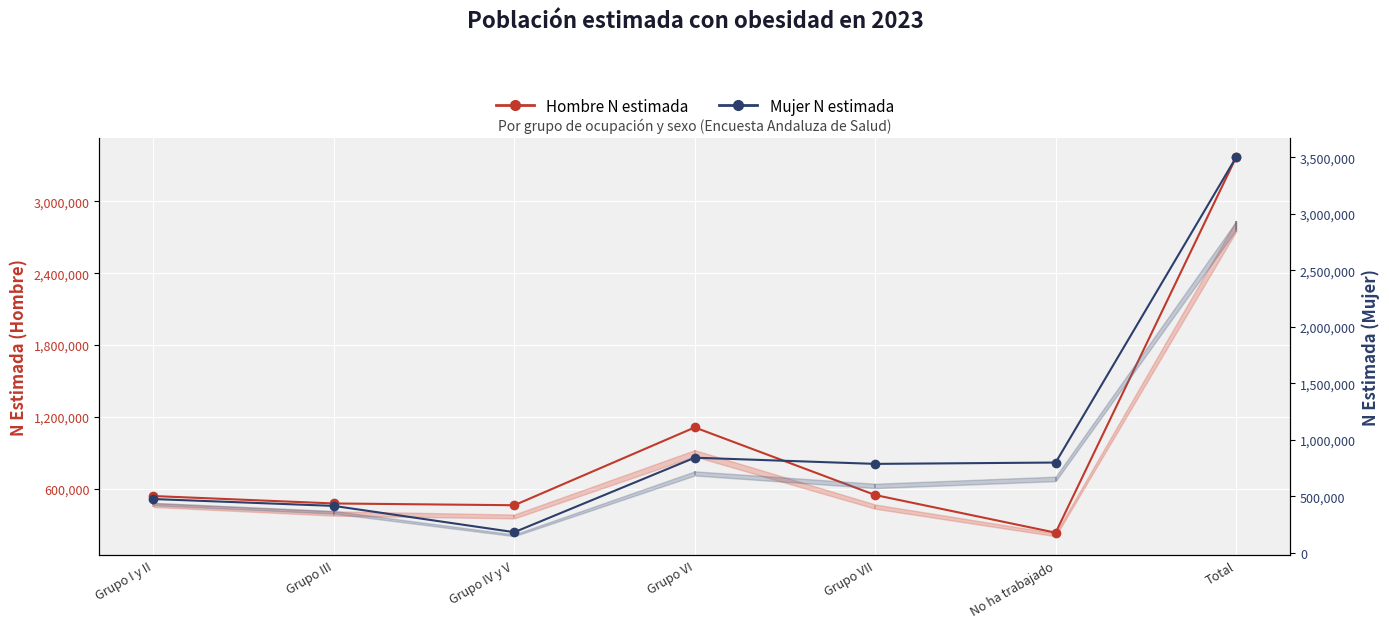

Reading left to right, list all the values displayed in this chart.

Hombre N estimada: 538570	476530	461753	1111852	547026	232371	3368102
Mujer N estimada: 475498	414685	182216	841228	786489	798333	3498449